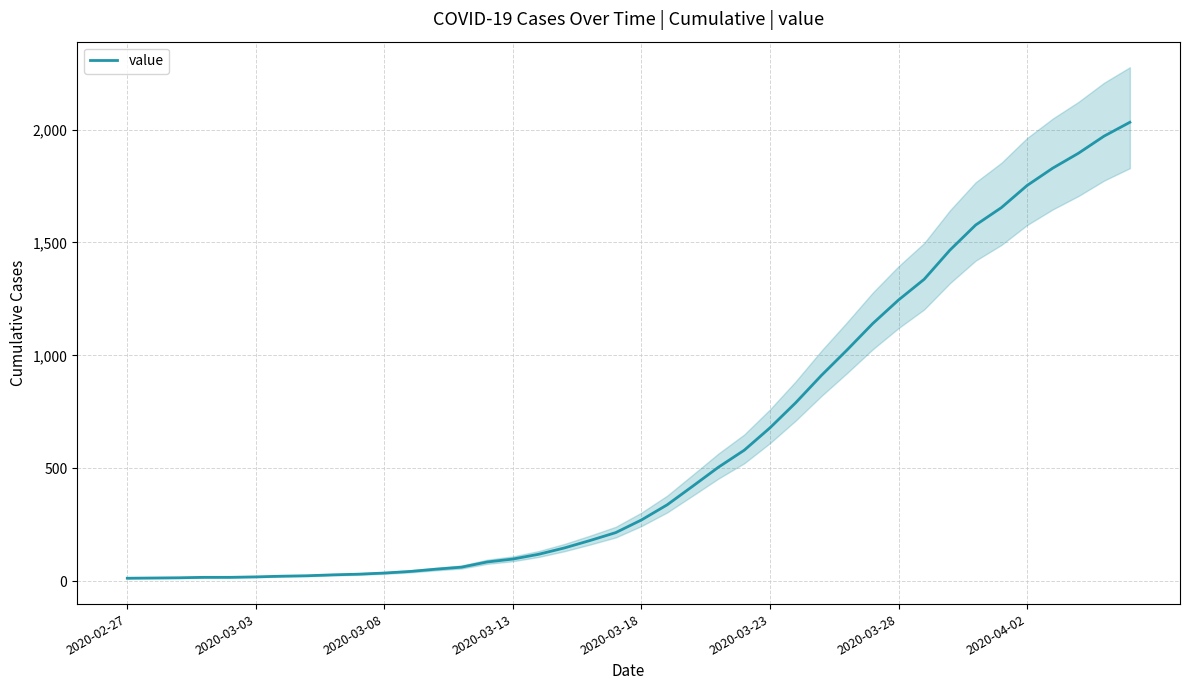

What is the average value?

616